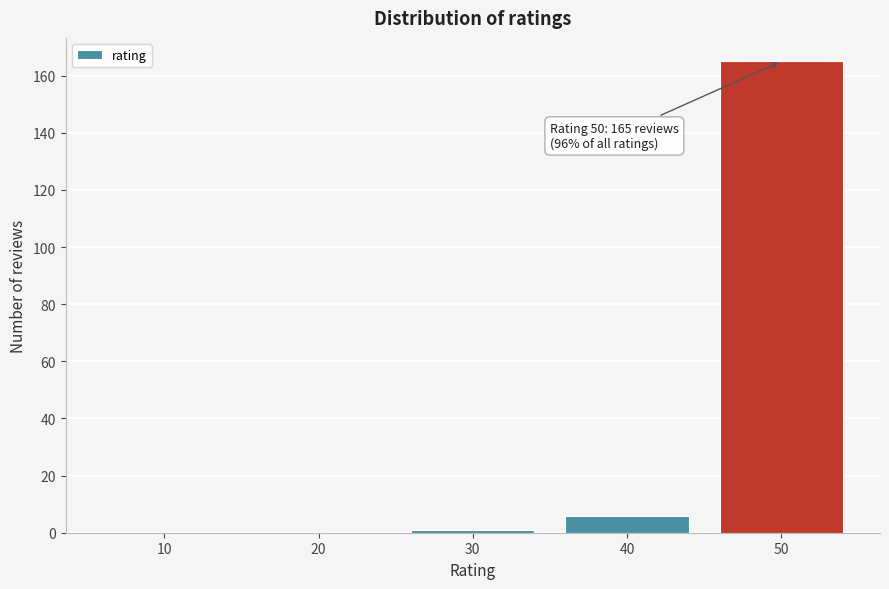

Reading left to right, transcribe all the data shown in this chart.

10=0	20=0	30=1	40=6	50=165